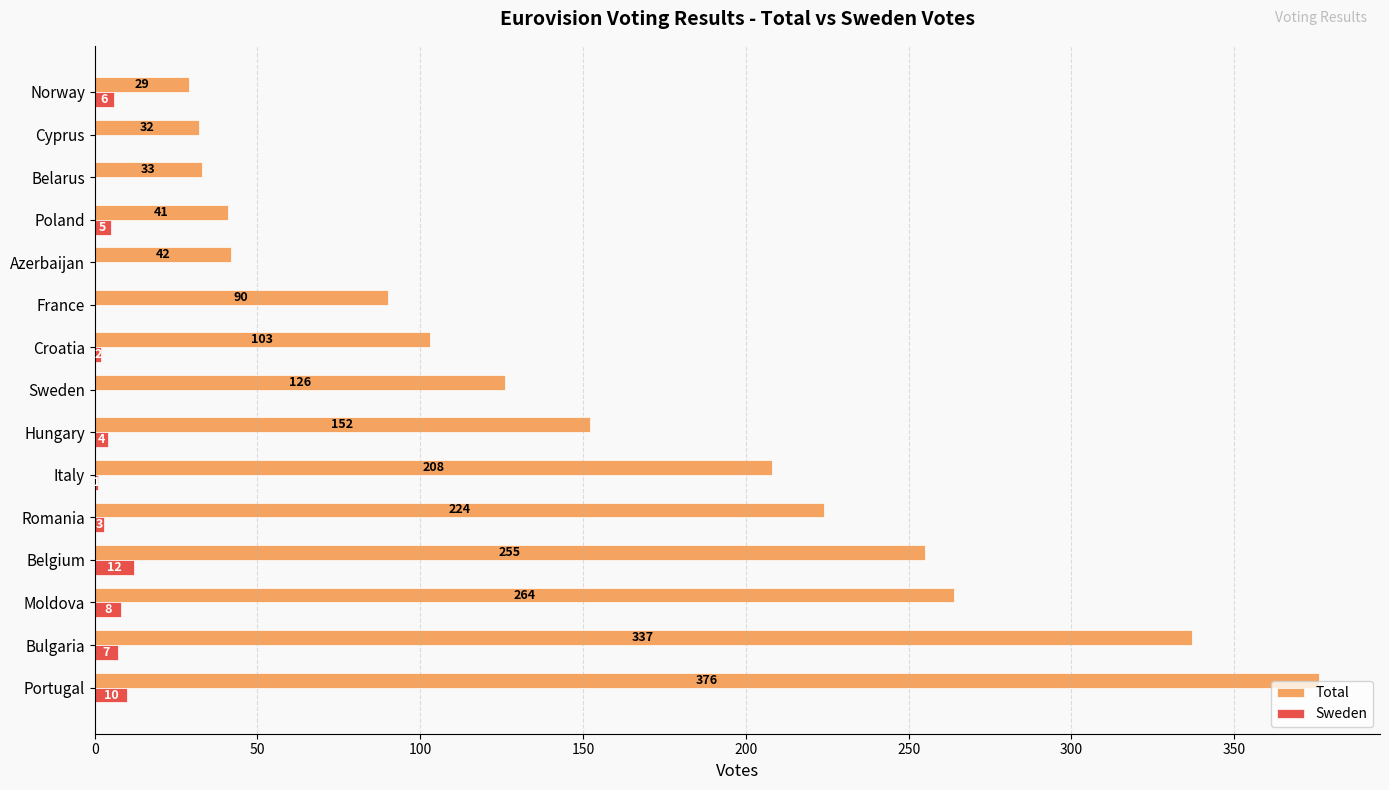

How many categories are shown in the chart?

15